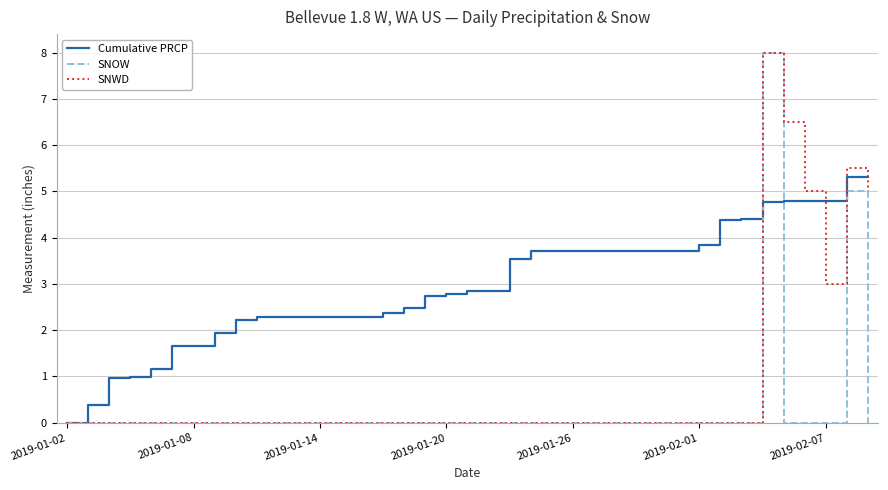

What is the sum of all Cumulative PRCP values?

116.4